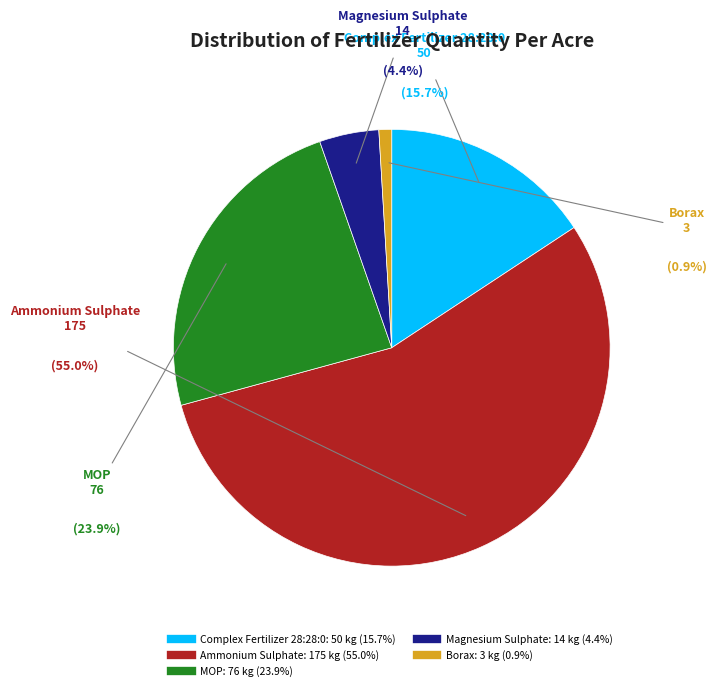

Which slice is the smallest?

Borax